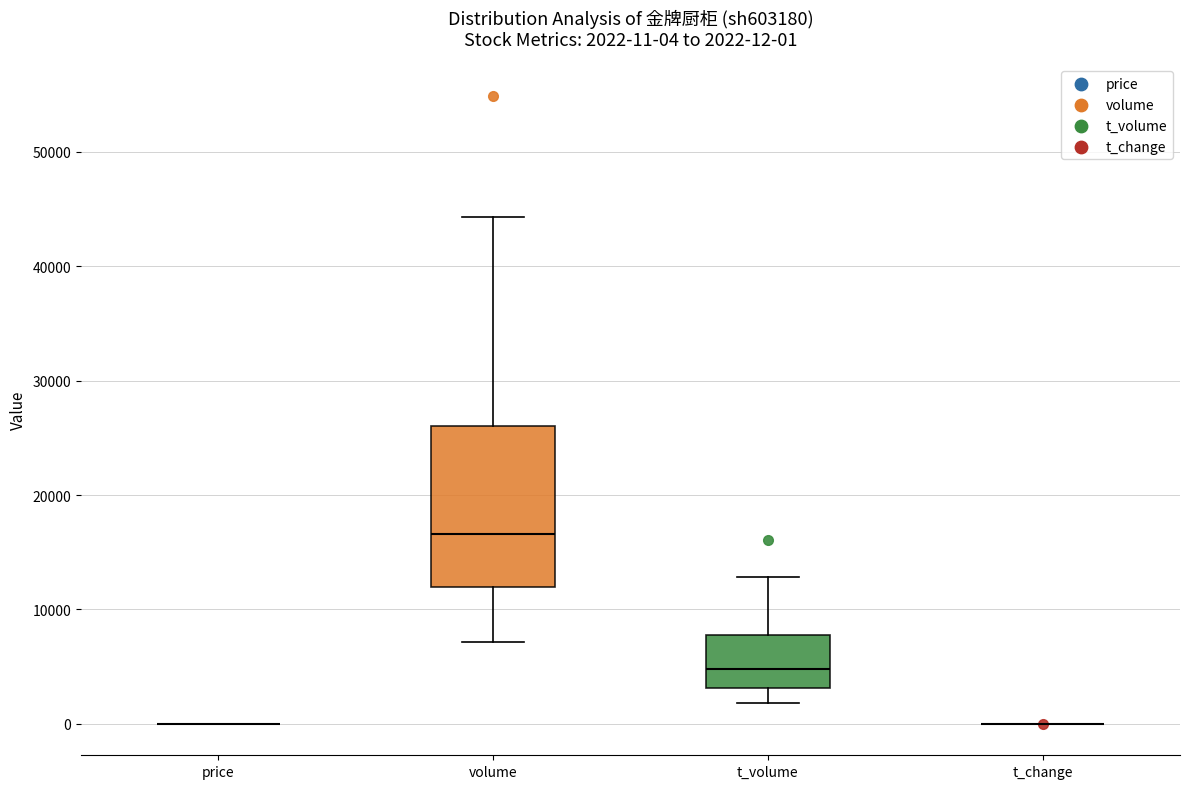

Which box is the tallest, from its lower edge to its upper edge?

volume